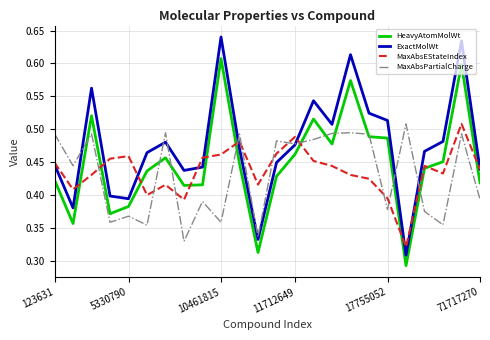

Which series has the widest spread of values?

ExactMolWt